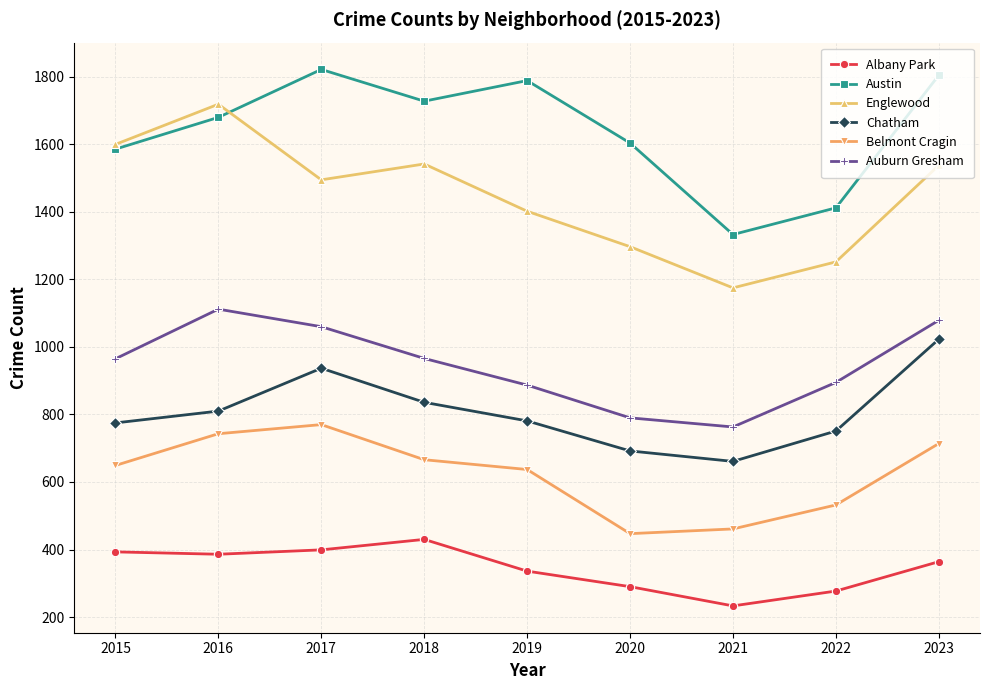

What is the maximum value shown in the chart?

1822